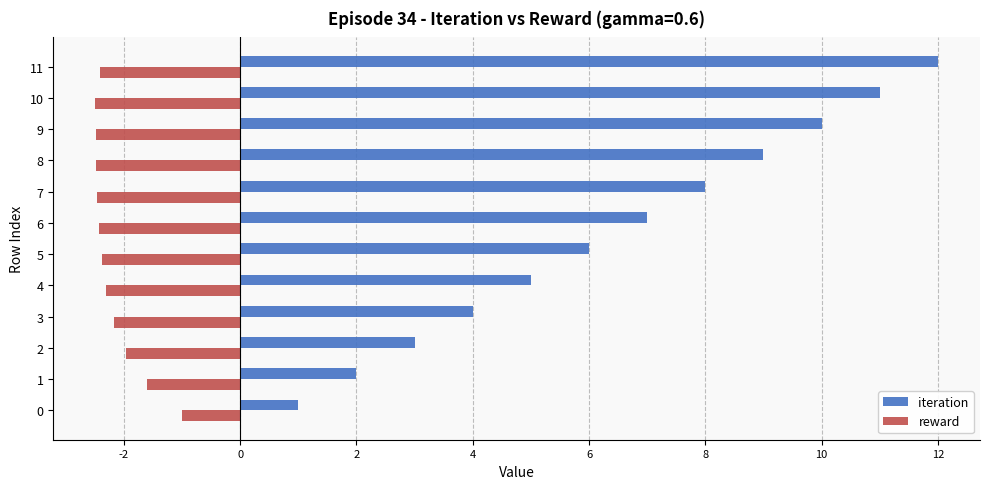

What is the approximate value of iteration at 6?

7.0